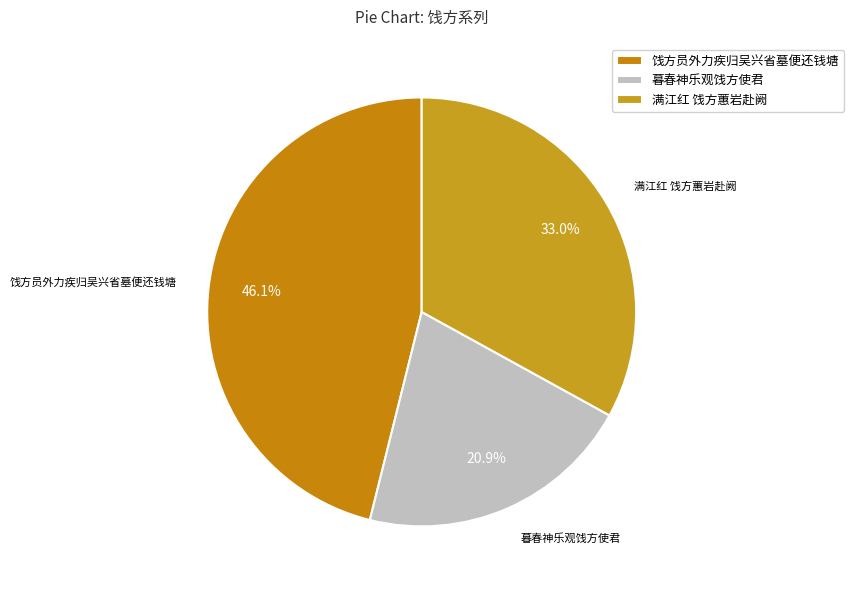

What is the smallest slice in the pie chart?

暮春神乐观饯方使君